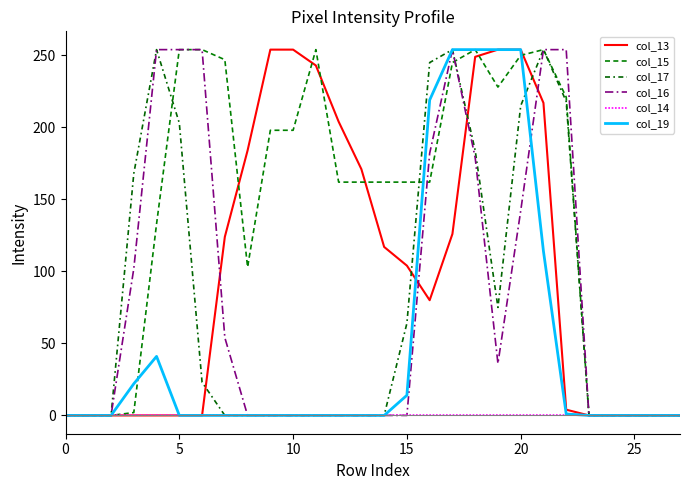

What is the average value of the col_17 series?

77